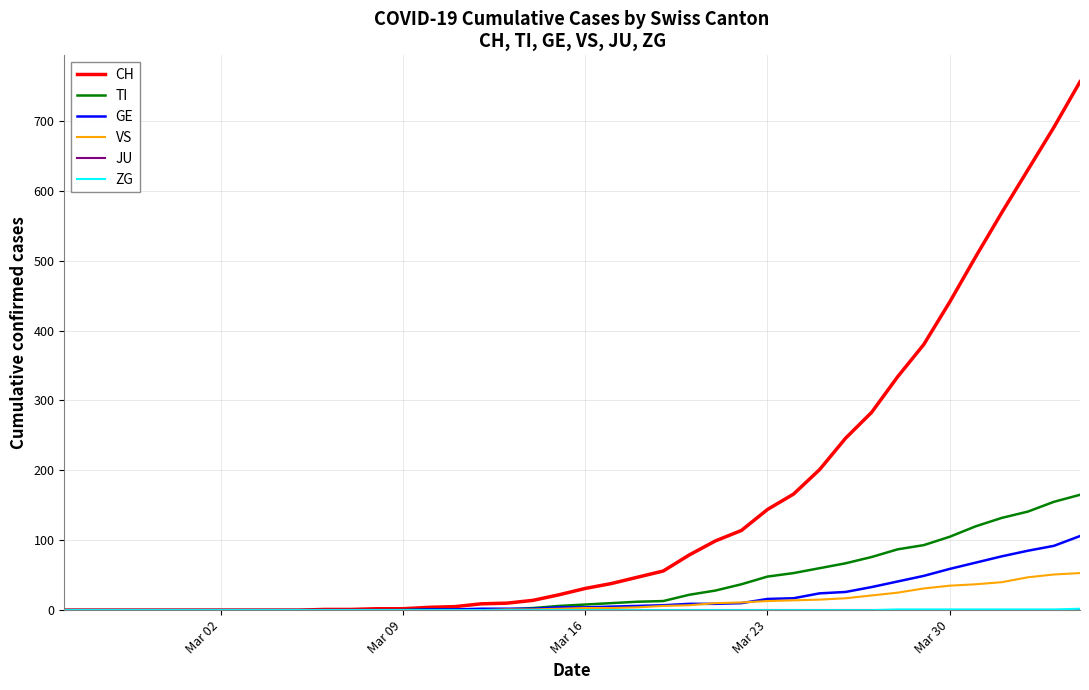

Which series has the largest total across all categories?

CH